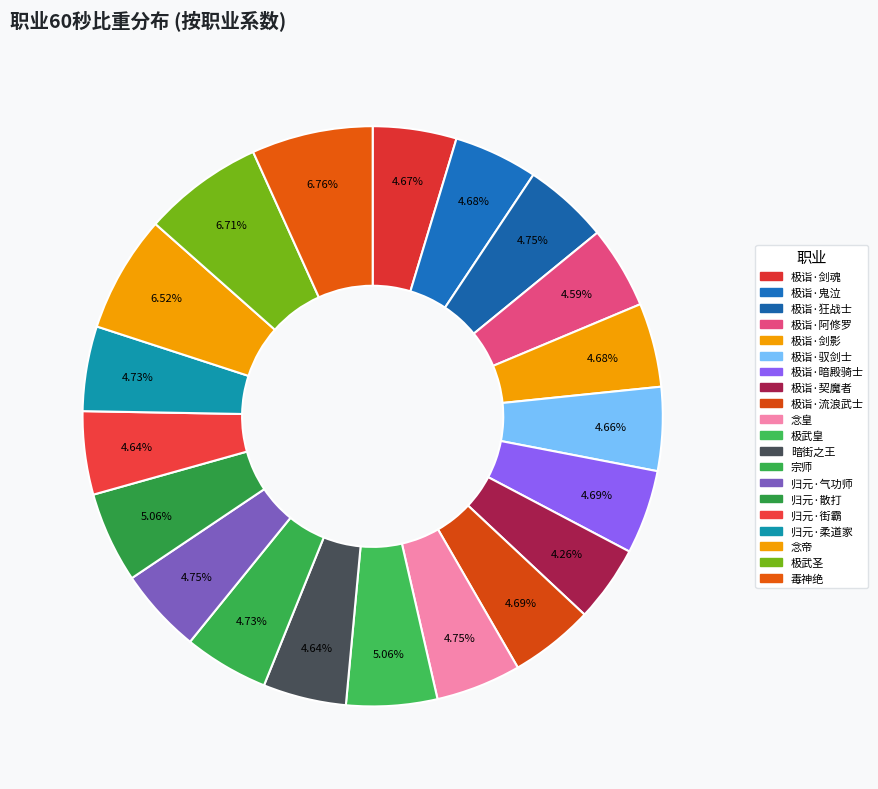

What percentage is the 暗街之王 slice, to the nearest percent?

5%